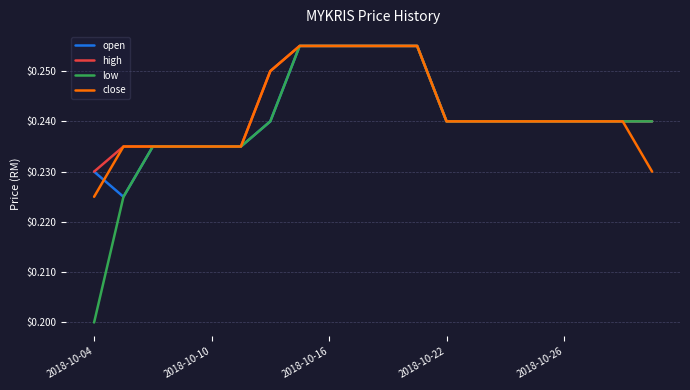

Which series has the widest spread of values?

low